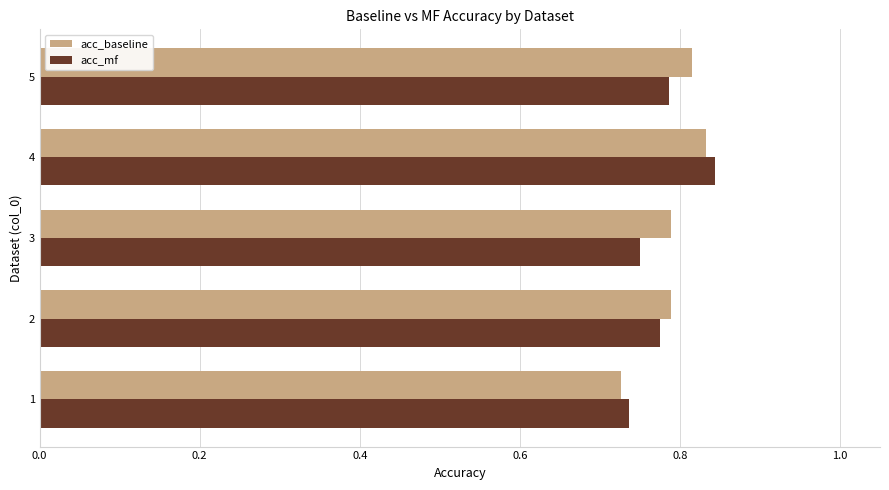

Between 3 and 4, which series saw the biggest shift?

acc_mf